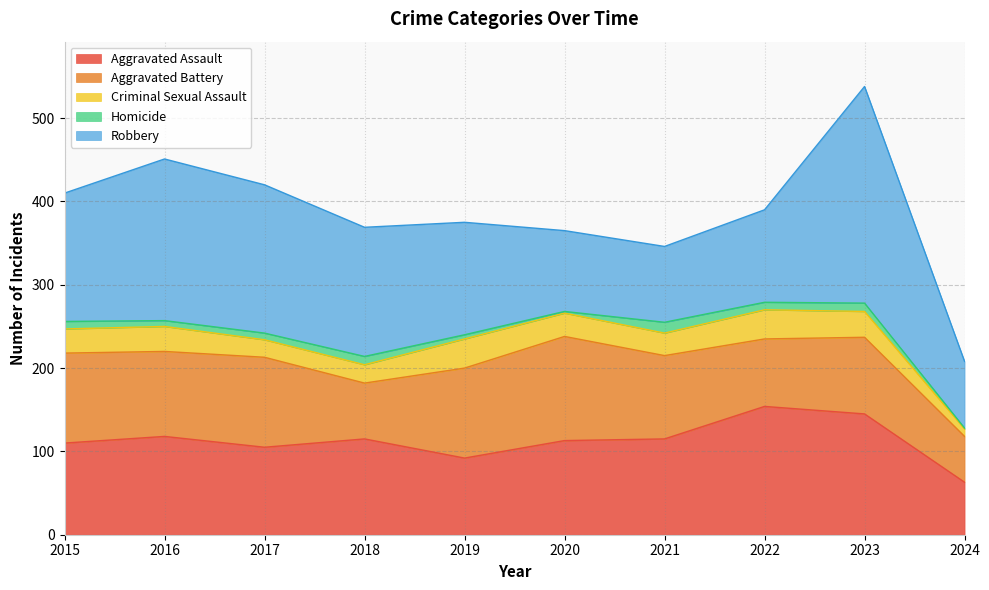

Between 2015 and 2019, which series saw the biggest shift?

Robbery